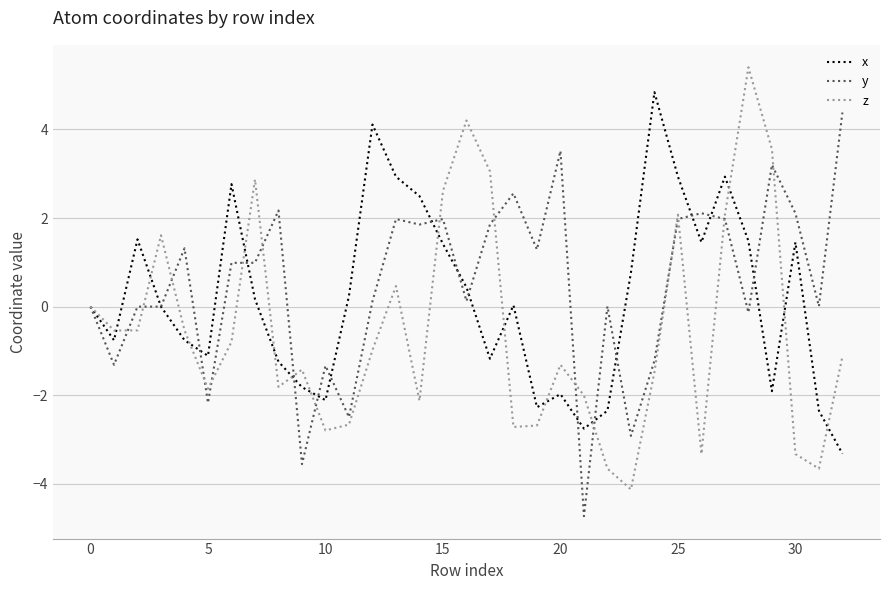

What is the maximum value shown in the chart?

5.4